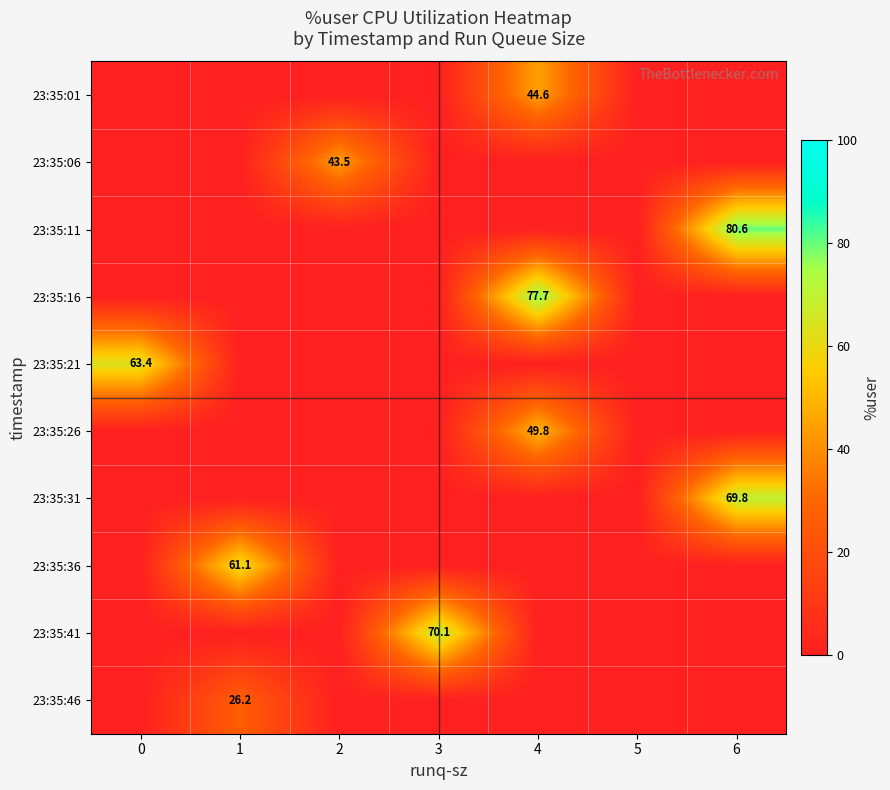

The 23:35:46 series shows 26.2 at 1. True or false?

True